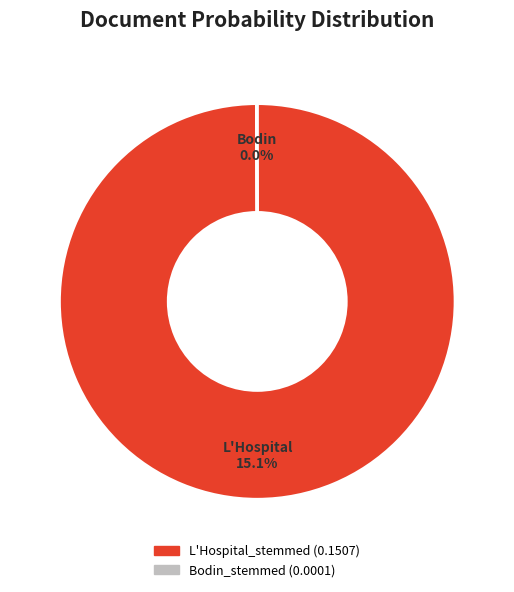

Is it true that L'Hospital_stemmed is 99% of the pie?

False